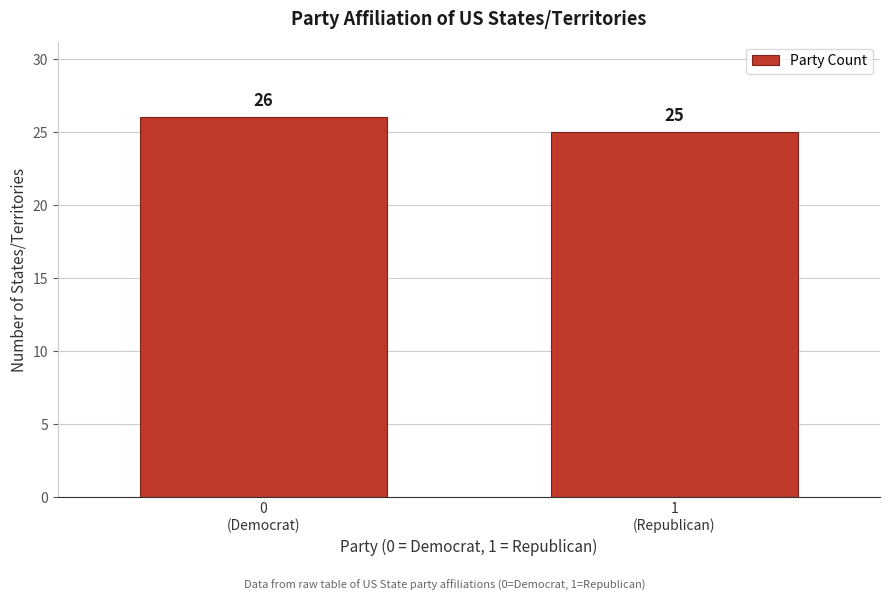

Reading right to left, what are all the values shown in this chart?

25	26